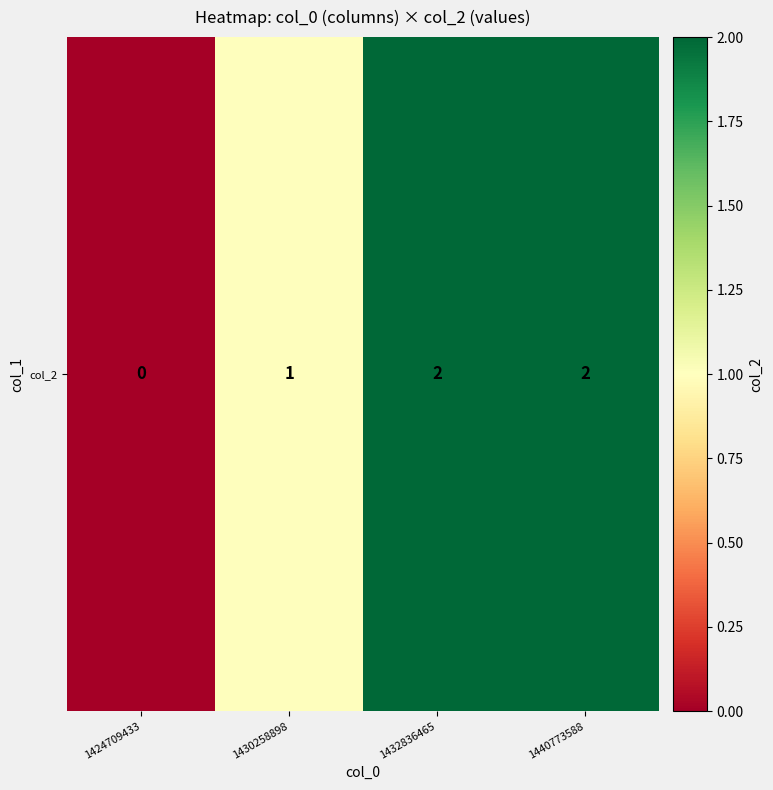

Read the value at 1430258898.

1